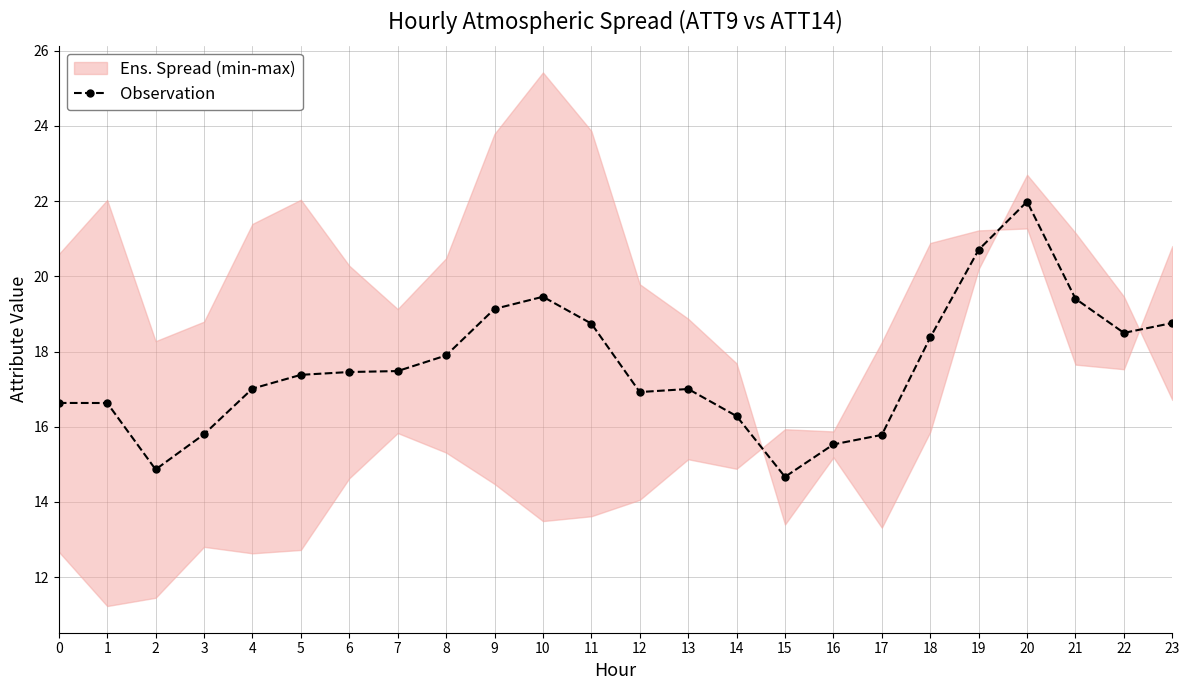

Count the number of categories in the chart.

24